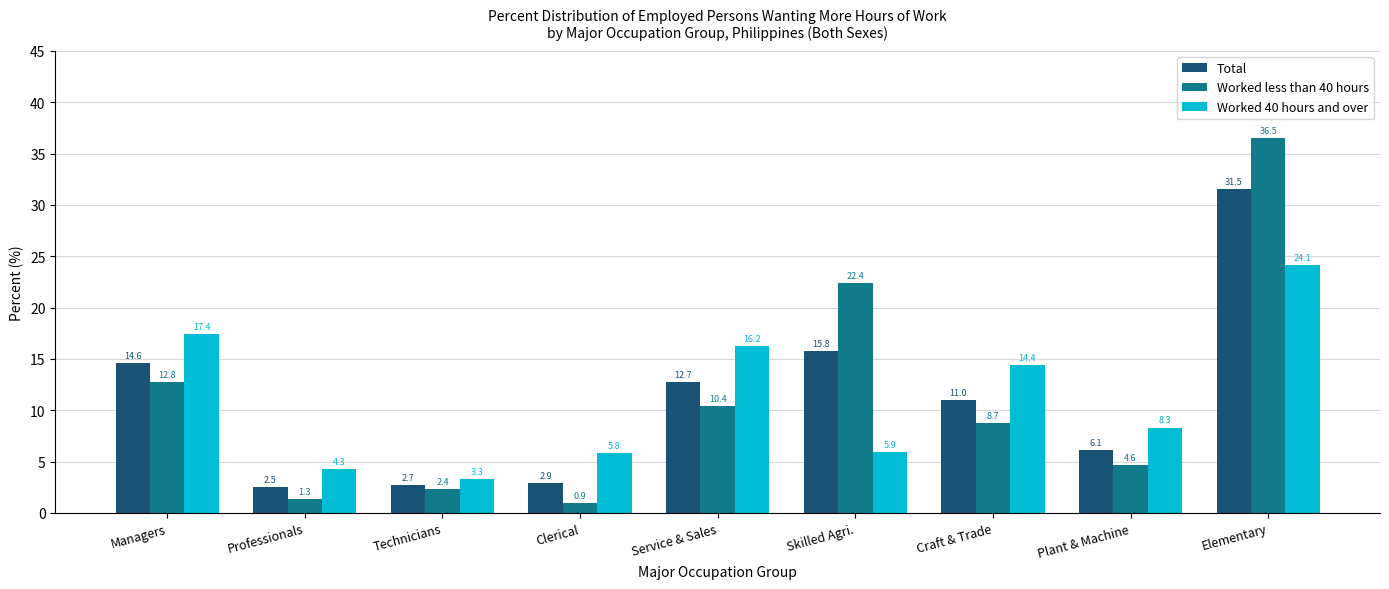

At which category is the sum across all series the highest?

Elementary